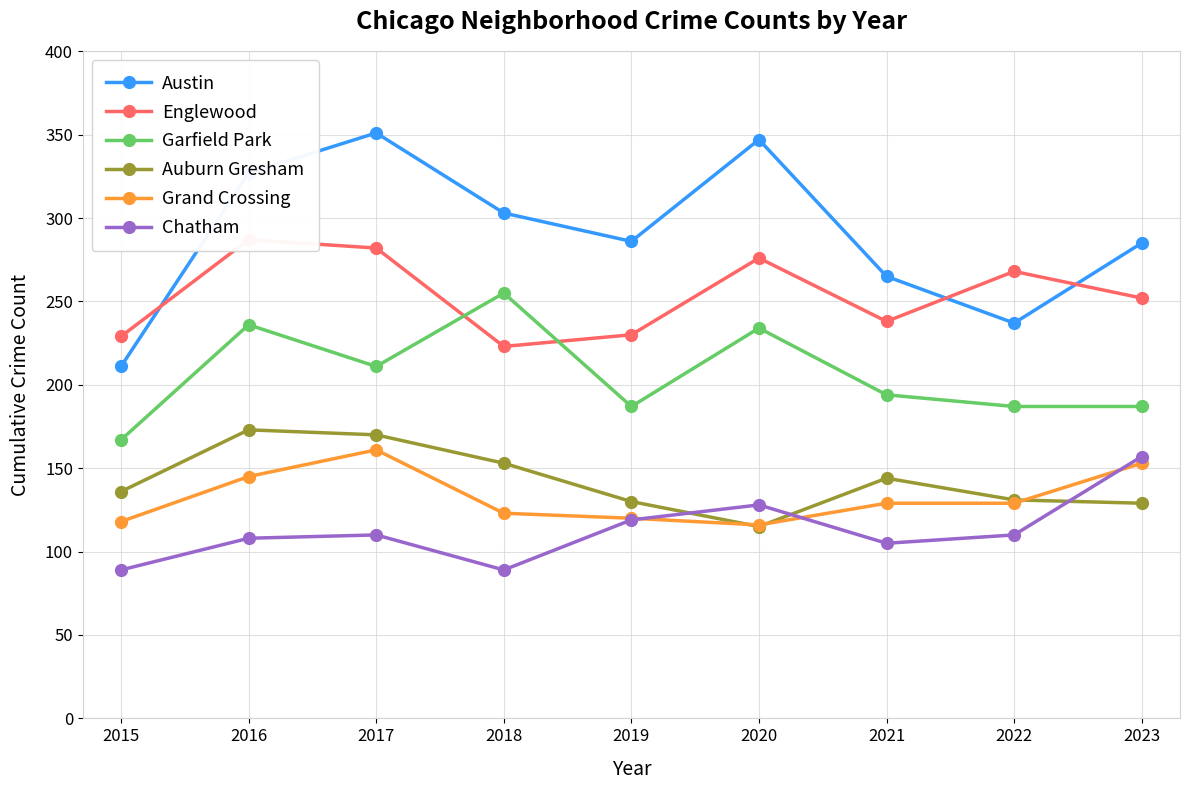

At which label does Englewood reach its peak?

2016